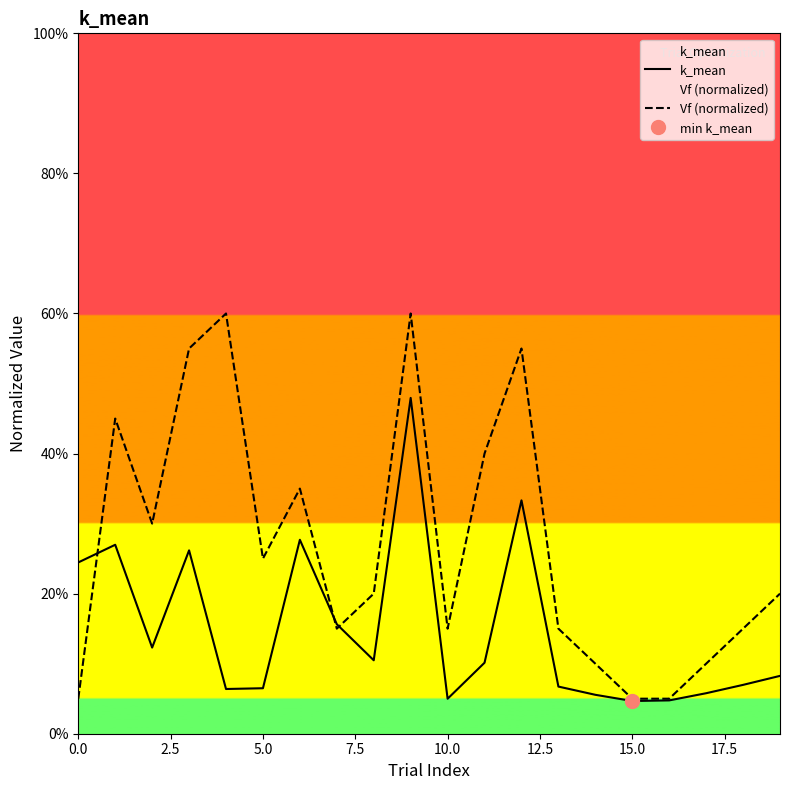

How many interior local peaks does the Vf (normalized) series have?

5